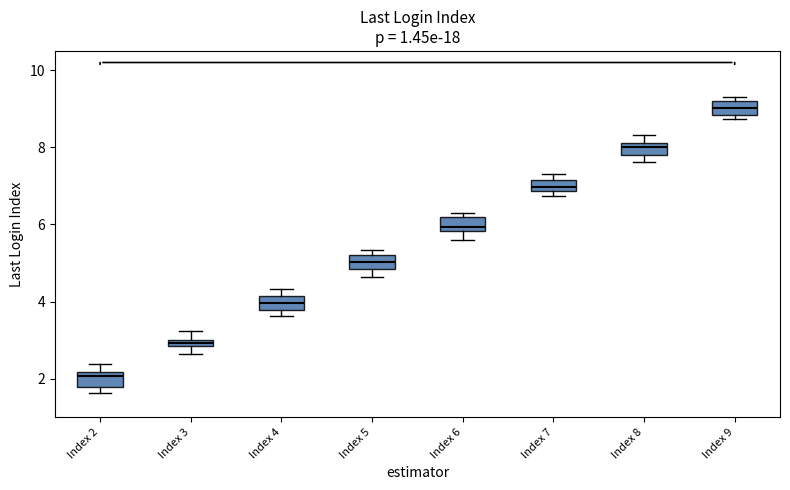

Where does the lower whisker of the box for Index 6 end on the y-axis? The values are not printed on the chart, so give them approximately, as read against the axis.

5.6